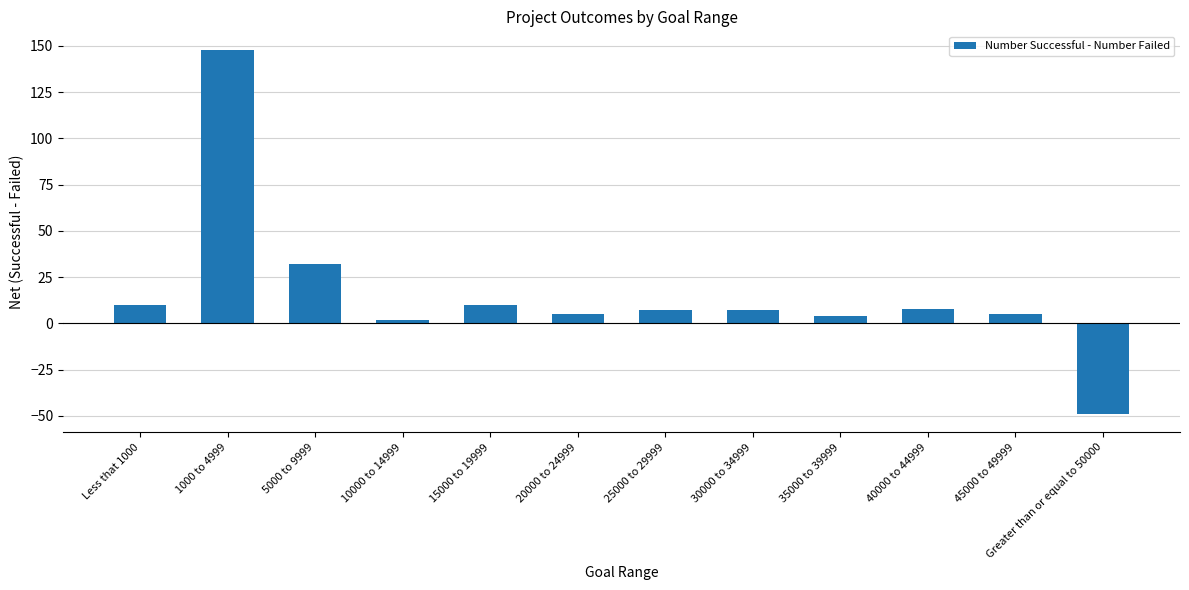

What is the label of the 12th bar from the right?

Less that 1000